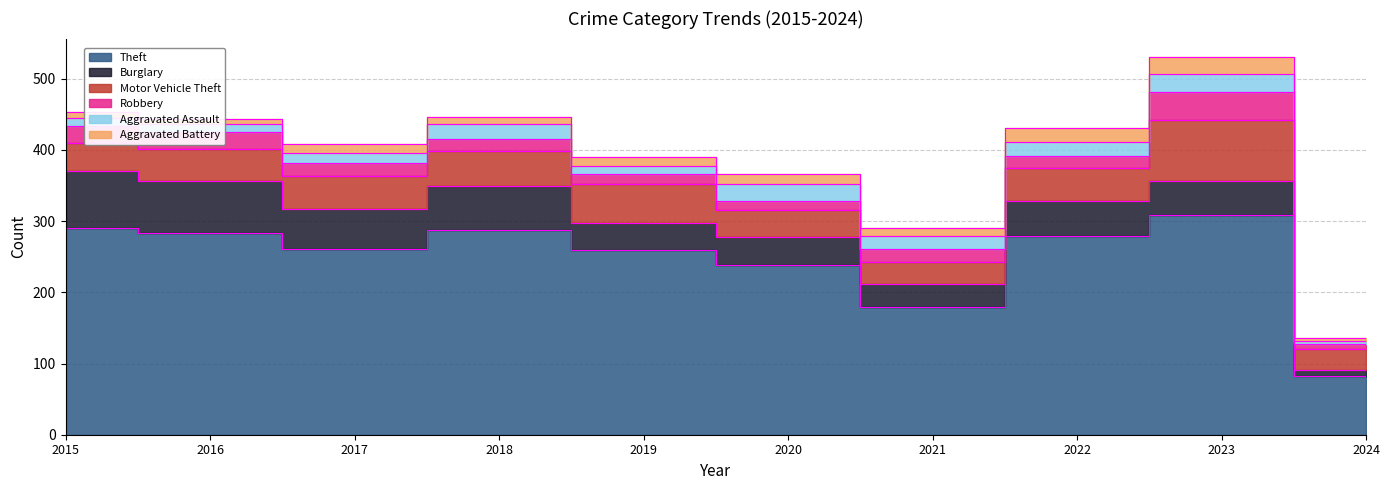

True or false: Motor Vehicle Theft and Theft intersect in this chart.

False